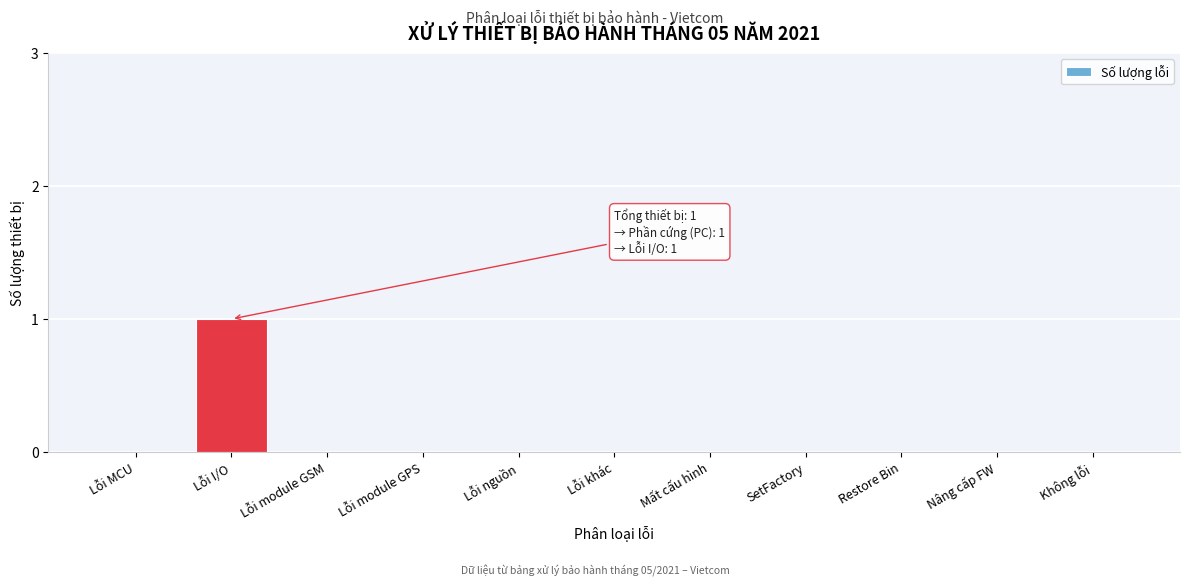

The chart shows a value of 0 at Nâng cấp FW. True or false?

True